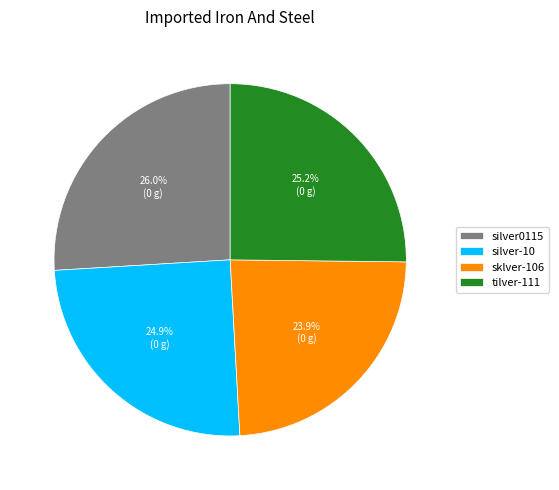

What percentage do silver-10 and silver0115 together represent?

50.9%